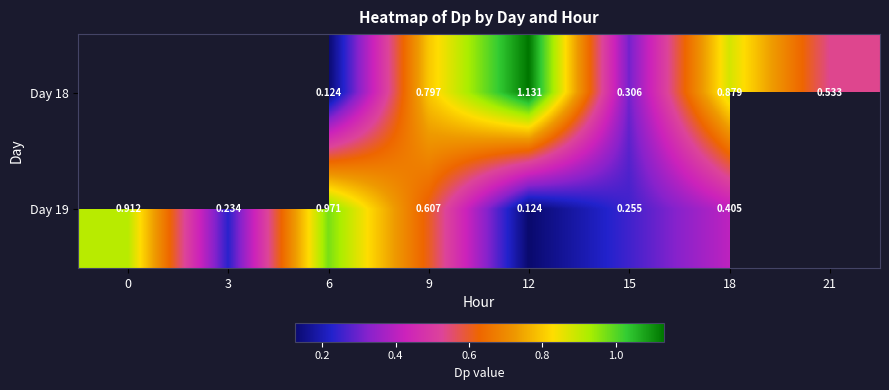

What is the maximum value shown in the chart?

1.1